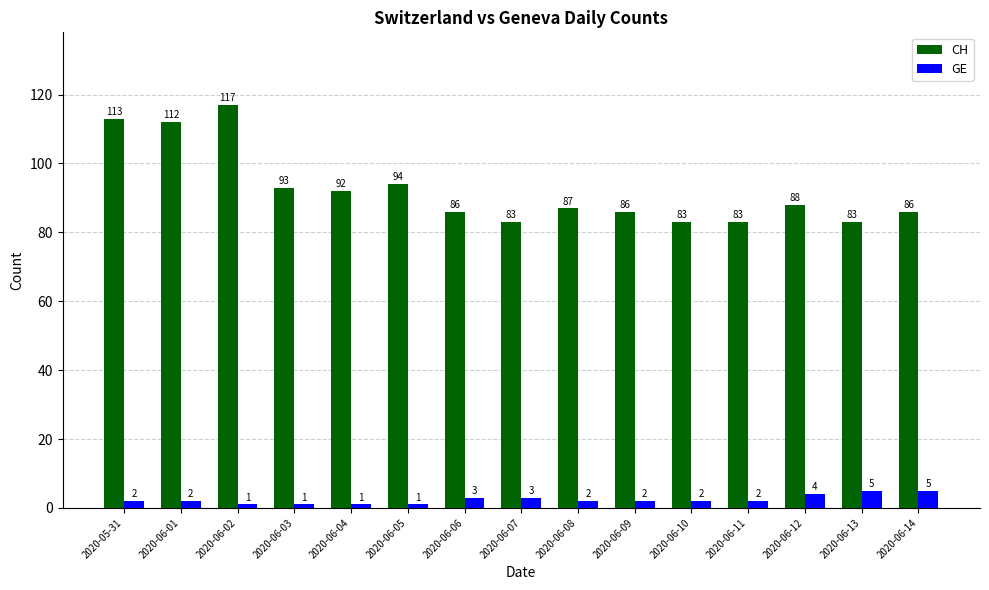

What is the total value across all series at 2020-06-05?

95